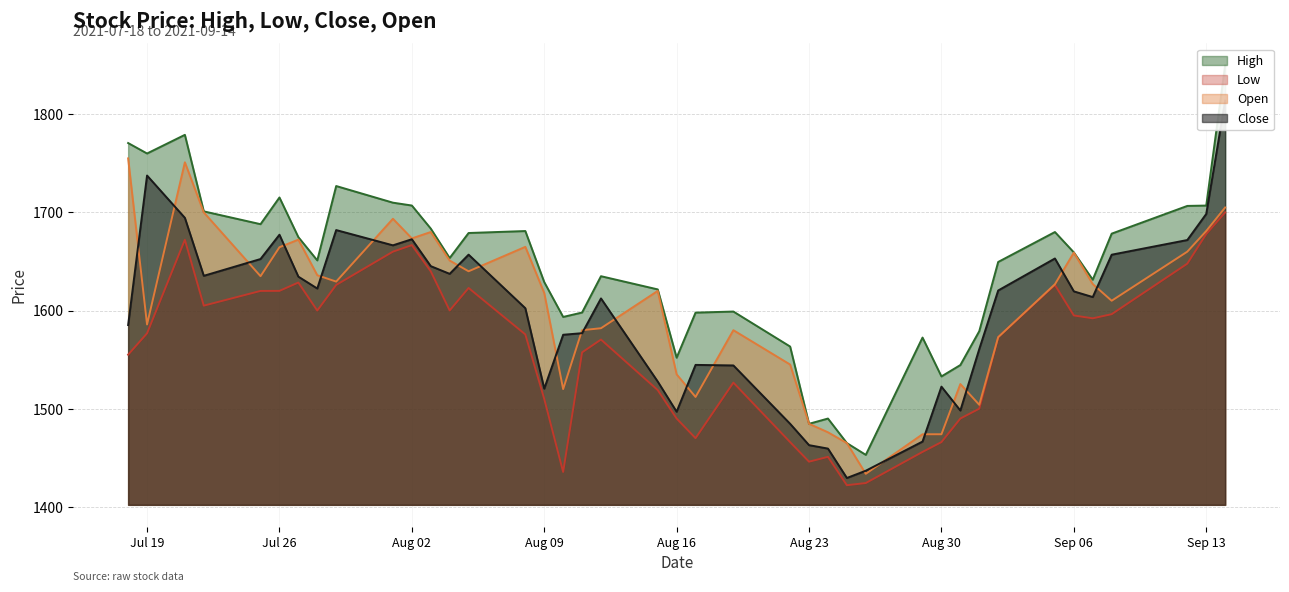

Reading left to right, extract all data points from this chart.

high: 1770.7	1760.0	1779.0	1701.0	1688.0	1715.2	1674.8	1651.1	1726.8	1709.9	1707.0	1683.5	1653.5	1679.0	1681.0	1629.0	1593.5	1598.0	1635.0	1621.5	1552.0	1597.9	1599.0	1563.3	1484.7	1490.0	1465.0	1453.0	1572.5	1532.9	1544.5	1579.0	1649.5	1680.0	1659.2	1631.5	1678.3	1706.6	1707.0	1849.8
low: 1555.0	1576.8	1672.2	1605.0	1620.0	1620.0	1628.5	1600.0	1626.1	1660.0	1666.7	1640.0	1600.1	1623.0	1575.7	1510.0	1435.6	1557.4	1570.5	1519.0	1490.0	1470.0	1526.6	1466.0	1446.0	1451.0	1422.1	1424.3	1456.0	1466.0	1490.0	1500.0	1572.9	1626.1	1595.0	1592.1	1596.3	1647.8	1678.0	1700.0
close: 1585.2	1737.5	1694.5	1635.4	1652.5	1677.2	1634.5	1622.5	1682.0	1666.5	1672.7	1645.2	1637.4	1657.0	1602.4	1520.5	1575.3	1577.0	1612.3	1527.7	1497.0	1544.7	1544.1	1484.7	1462.9	1459.4	1429.5	1436.8	1466.5	1522.5	1498.2	1560.8	1620.5	1653.0	1619.5	1613.8	1656.9	1671.8	1698.4	1813.8
open: 1755.0	1585.8	1751.0	1700.0	1635.0	1664.5	1672.2	1636.0	1629.5	1693.5	1673.5	1680.0	1651.0	1640.0	1664.9	1617.9	1520.0	1580.0	1582.0	1620.0	1535.0	1512.0	1580.0	1545.0	1484.7	1476.0	1465.0	1433.7	1474.0	1474.0	1525.2	1504.0	1572.9	1626.8	1659.0	1627.0	1610.0	1660.0	1681.0	1705.0